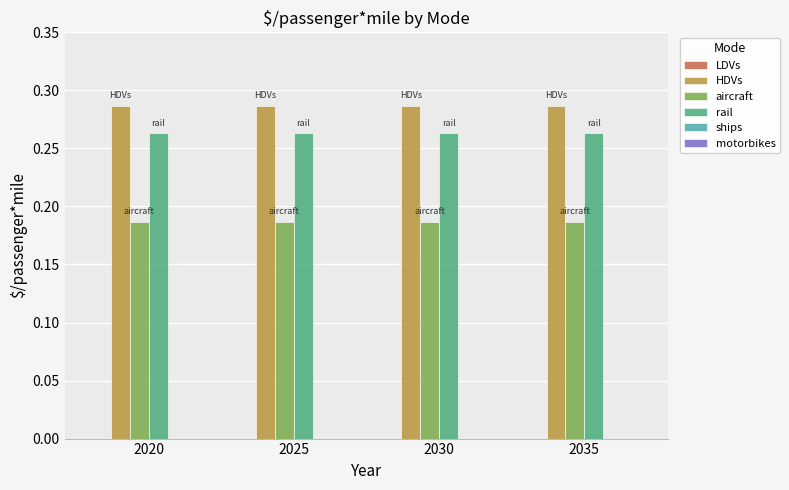

What is the sum of all aircraft values?

0.7